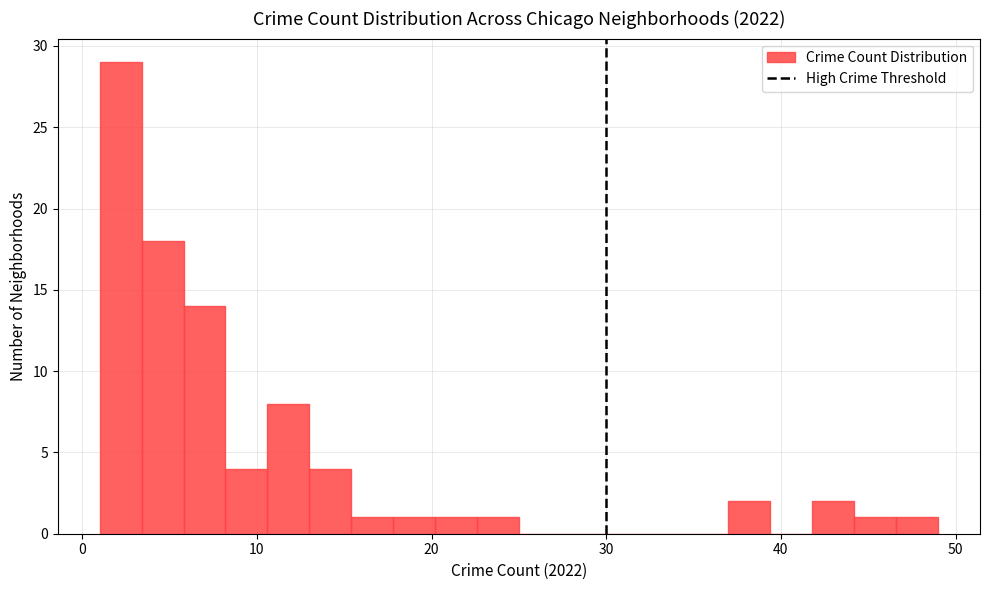

Around what value on the x-axis is the tallest bar? Give the approximate position of its centre, as read against the axis.

2